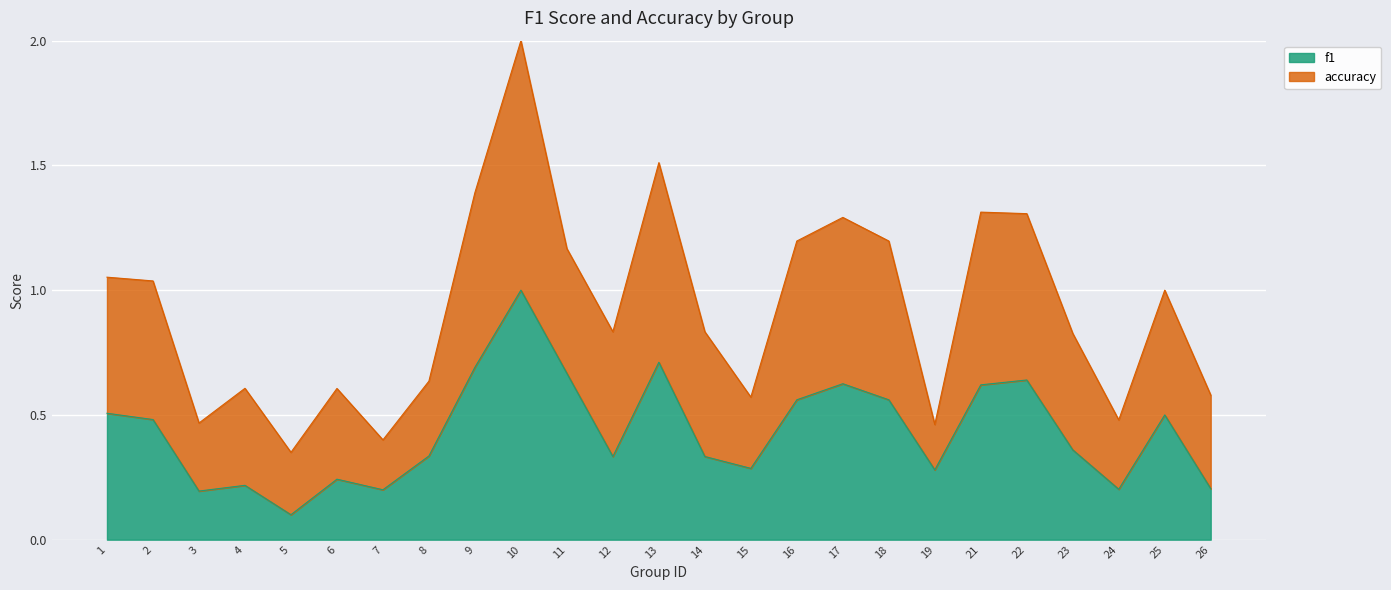

The value at 2 is 0.5. True or false?

True